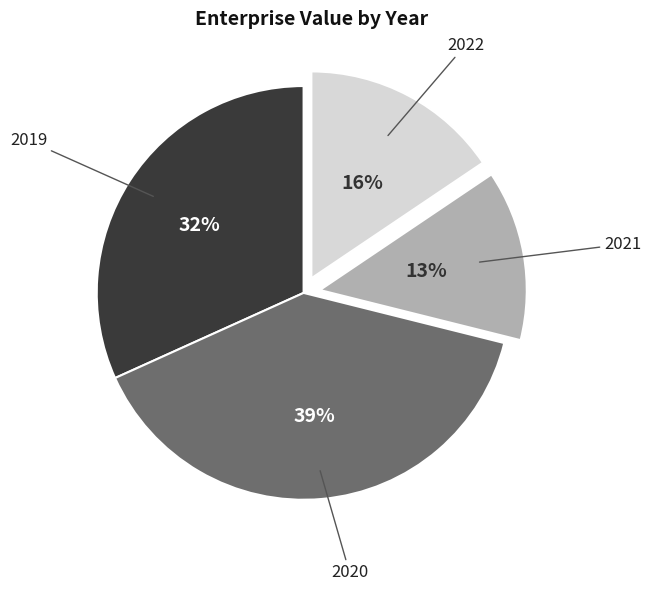

To the nearest percent, what is the difference between the largest and smallest slice percentages?

26%